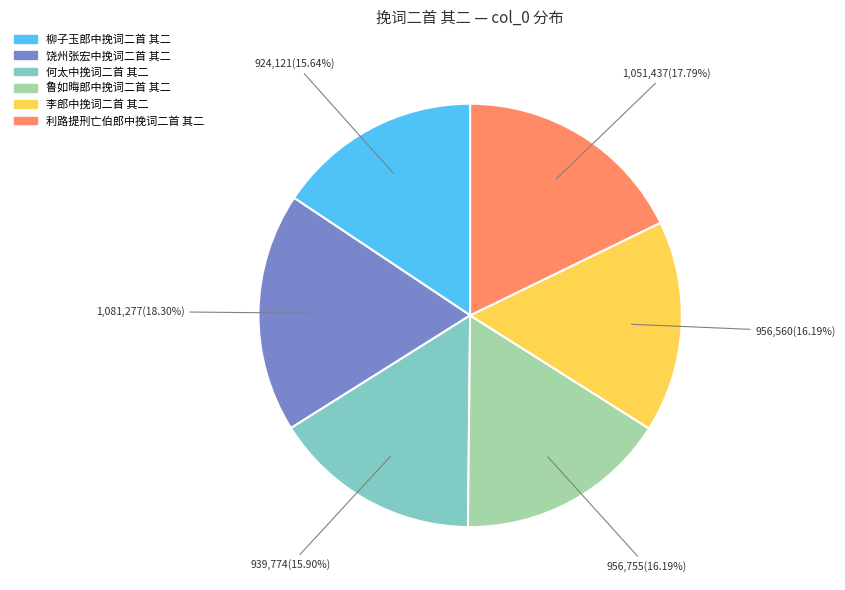

To the nearest percent, what percentage of the pie is 饶州张宏中挽词二首 其二?

18%